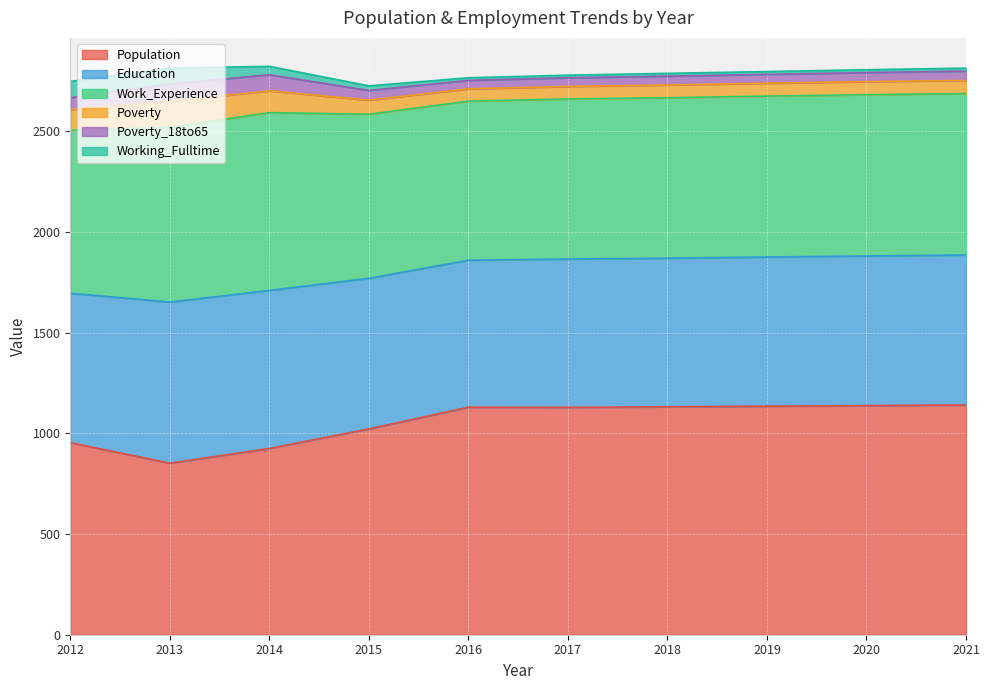

What is the value of the Education point at the 2nd from the left?

800